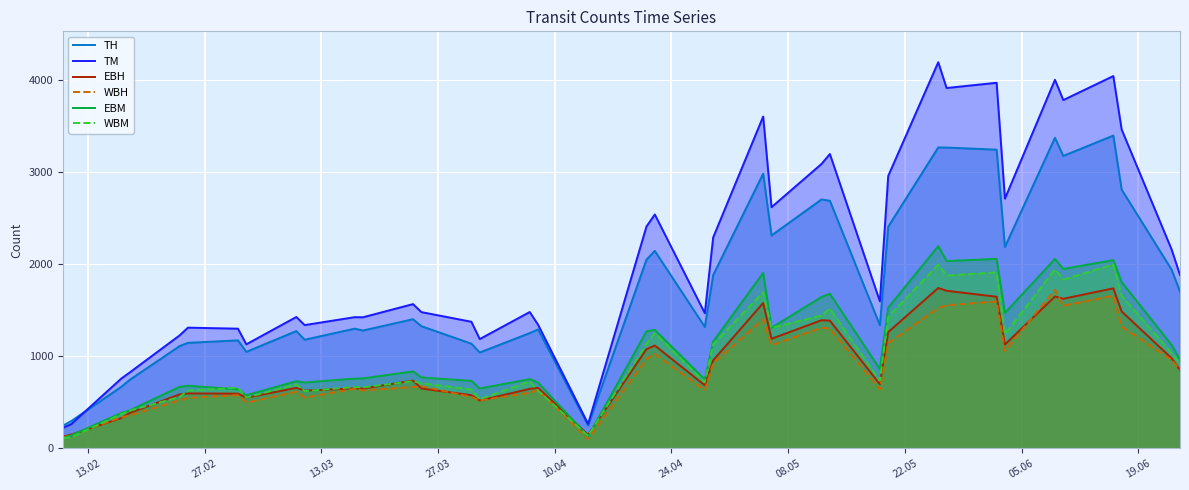

Reading right to left, what are all the values shown in this chart?

TH: 1704	1942	2813	3400	3179	3376	2190	3247	3270	3271	2410	1340	2692	2706	2315	2986	1884	1321	2147	2052	250	1294	1254	1043	1139	1329	1405	1282	1302	1182	1276	1050	1175	1148	1113	745	670	298	248
TM: 1885	2161	3466	4047	3786	4006	2715	3974	3917	4197	2962	1599	3200	3092	2622	3607	2293	1470	2543	2412	267	1344	1483	1189	1377	1482	1569	1426	1427	1341	1429	1132	1302	1313	1229	825	760	265	224
EBH: 851	980	1489	1740	1627	1652	1130	1649	1714	1744	1265	698	1389	1394	1192	1581	958	686	1119	1079	148	659	648	521	579	652	738	651	653	629	659	551	596	598	588	386	331	152	129
WBH: 853	962	1324	1660	1552	1724	1060	1598	1556	1527	1145	642	1303	1312	1123	1405	926	635	1028	973	102	635	606	522	560	677	667	631	649	553	617	499	579	550	525	359	339	146	119
EBM: 964	1124	1808	2047	1951	2060	1473	2060	2037	2199	1531	863	1681	1647	1312	1908	1162	750	1289	1273	130	716	754	652	735	772	838	762	760	717	731	579	643	682	670	414	386	143	113
WBM: 921	1037	1658	2000	1835	1946	1242	1914	1880	1998	1431	736	1519	1445	1310	1699	1131	720	1254	1139	137	628	729	537	642	710	731	664	667	624	698	553	659	631	559	411	374	122	111